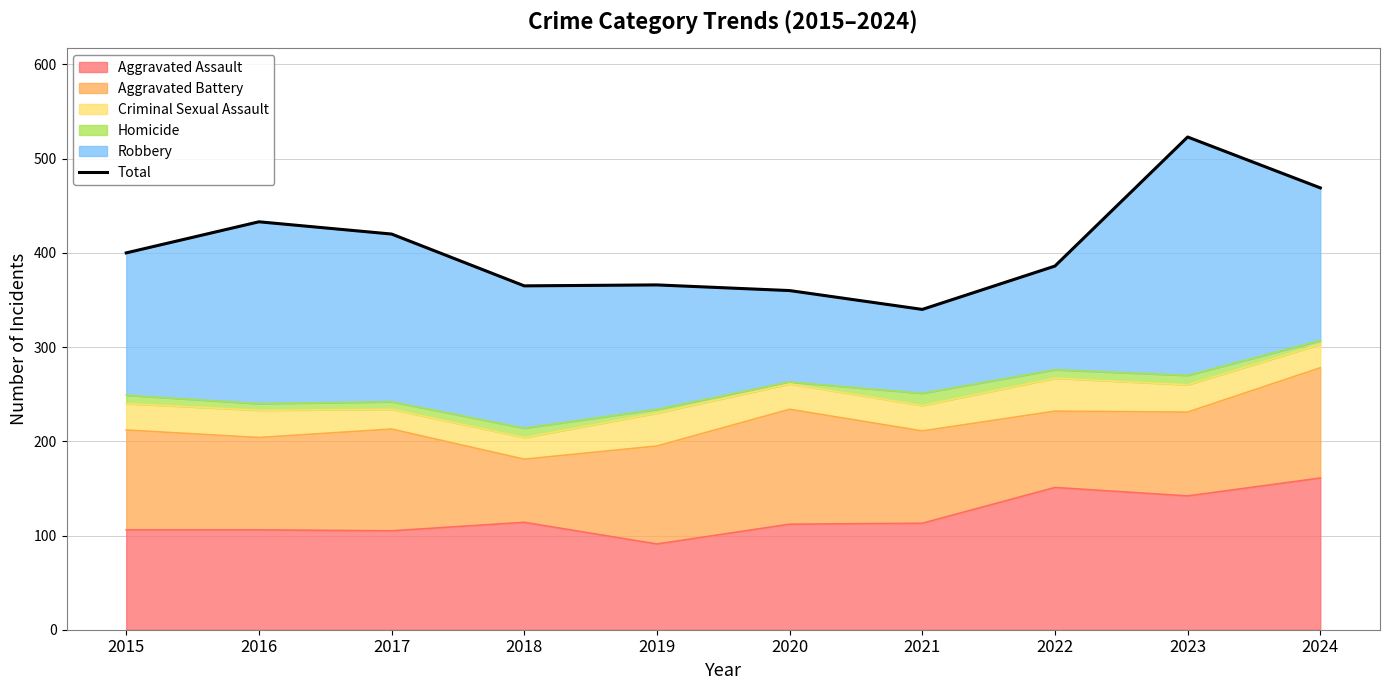

Is it true that Aggravated Assault equals 255 at 2024?

False